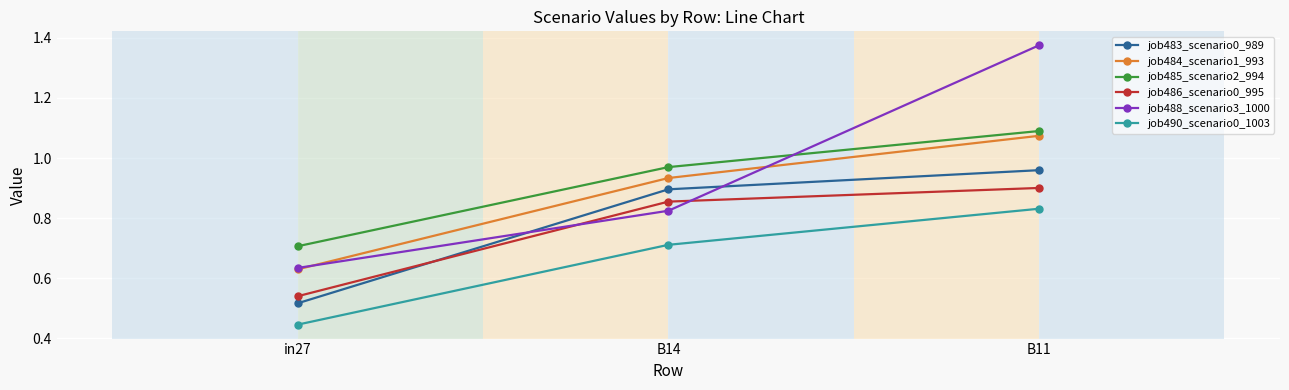

Which series has the largest range (max minus min)?

job488_scenario3_1000